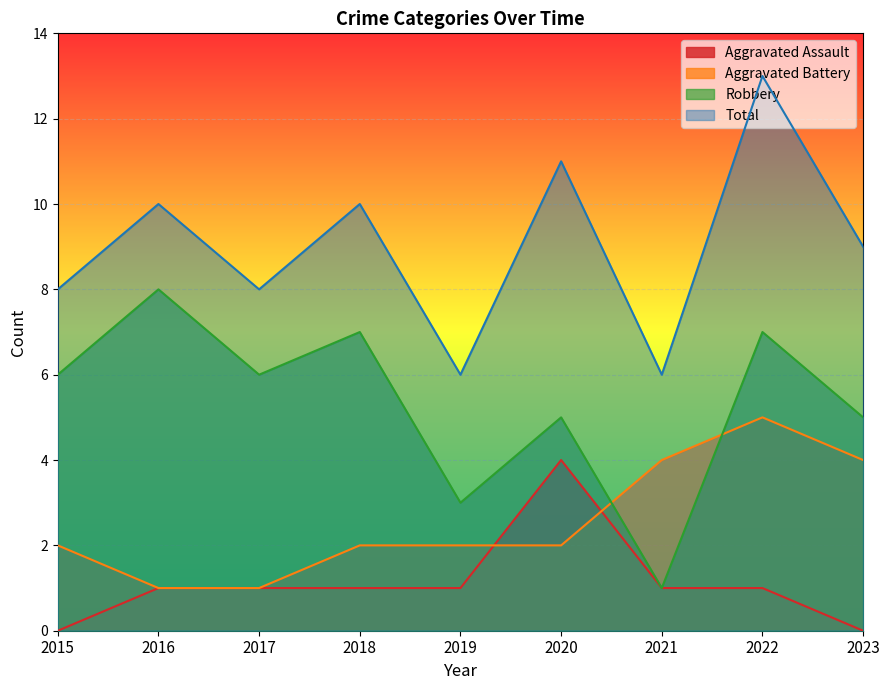

What is the difference between the maximum and second lowest values in the Robbery series?

5